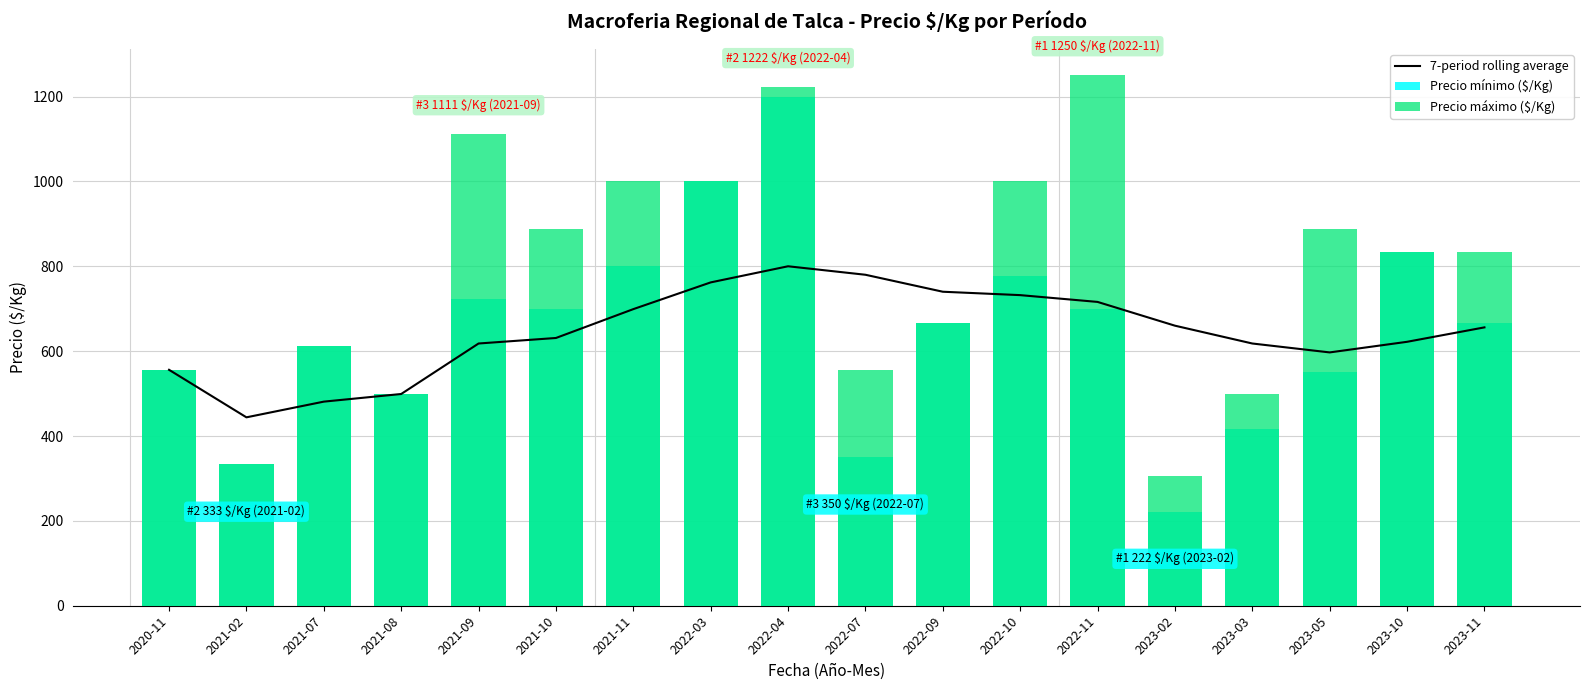

Reading left to right, transcribe all the data shown in this chart.

7-period rolling average: 2020-11=556	2021-02=444	2021-07=481	2021-08=499	2021-09=618	2021-10=631	2021-11=699	2022-03=762	2022-04=800	2022-07=780	2022-09=740	2022-10=732	2022-11=716	2023-02=660	2023-03=618	2023-05=597	2023-10=622	2023-11=656
Precio mínimo ($/Kg): 2020-11=556	2021-02=333	2021-07=611	2021-08=500	2021-09=722	2021-10=700	2021-11=800	2022-03=1000	2022-04=1200	2022-07=350	2022-09=667	2022-10=778	2022-11=700	2023-02=222	2023-03=417	2023-05=550	2023-10=833	2023-11=667
Precio máximo ($/Kg): 2020-11=556	2021-02=333	2021-07=611	2021-08=500	2021-09=1111	2021-10=889	2021-11=1000	2022-03=1000	2022-04=1222	2022-07=556	2022-09=667	2022-10=1000	2022-11=1250	2023-02=306	2023-03=500	2023-05=889	2023-10=833	2023-11=833